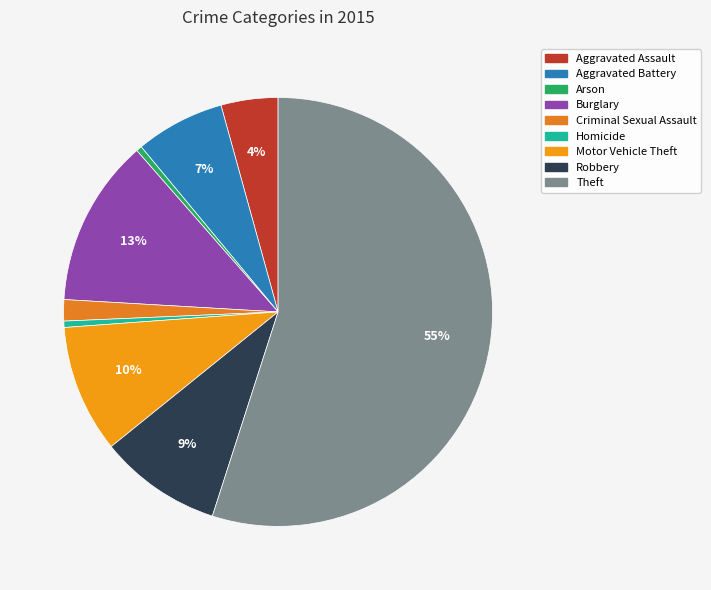

Is there a majority slice in this chart?

Yes